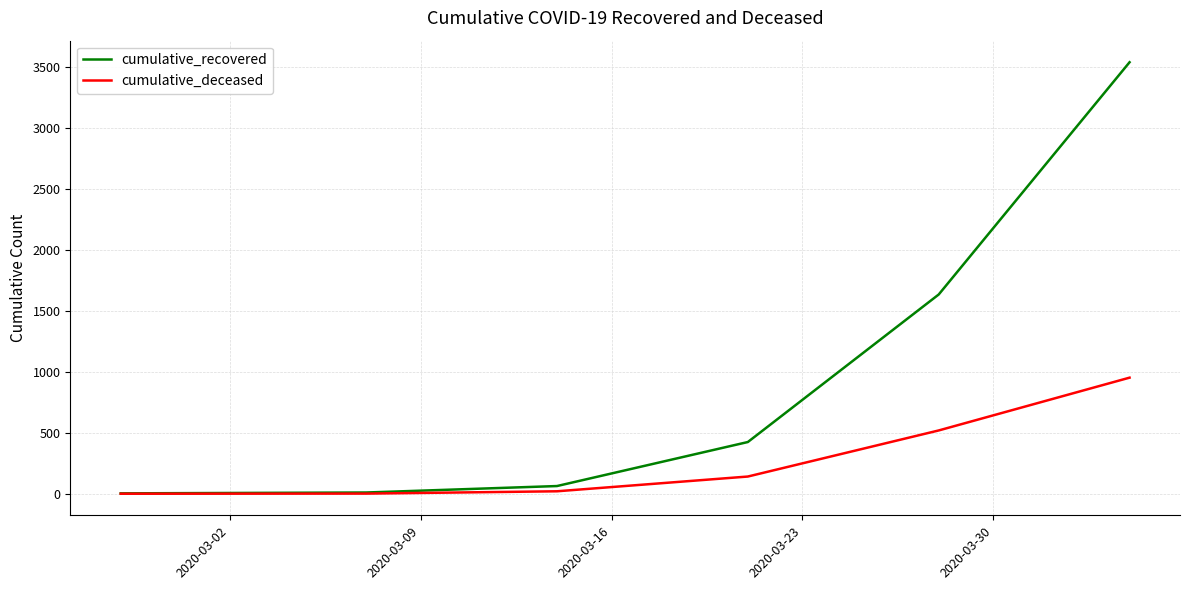

List the series in order of their overall mean, highest first.

cumulative_recovered, cumulative_deceased